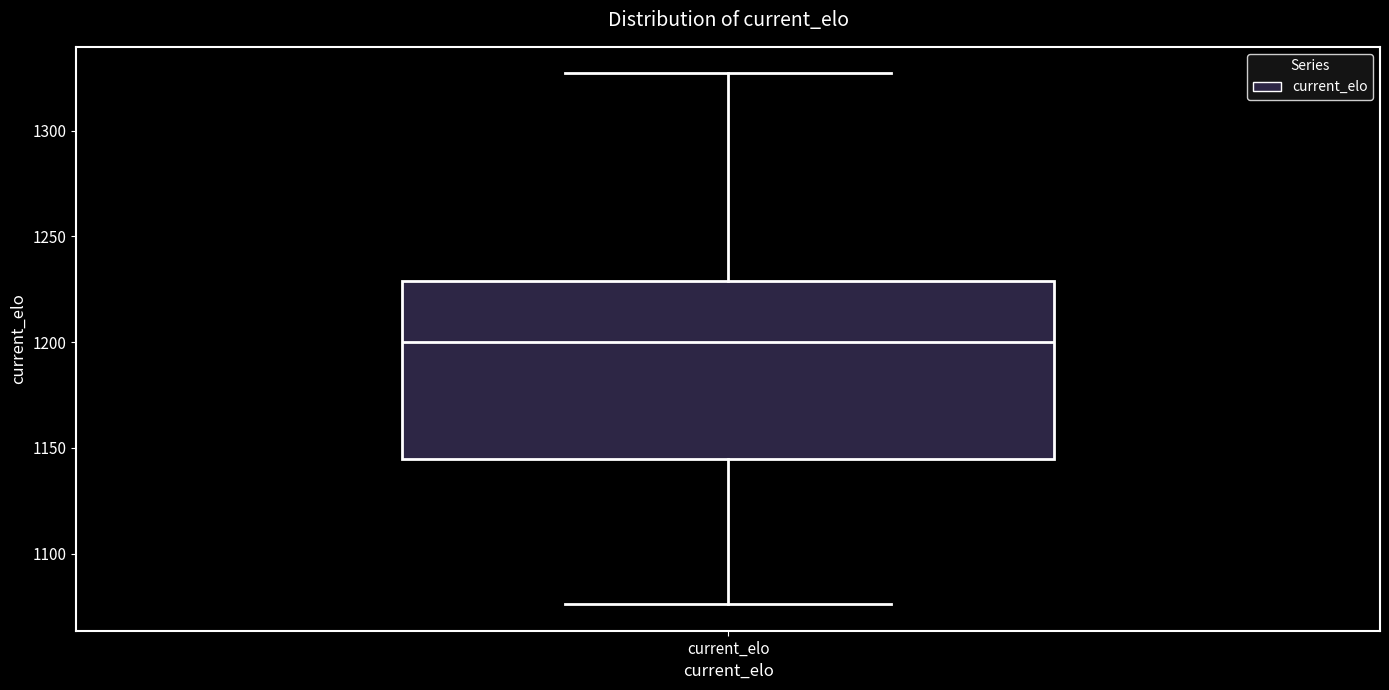

Read this box plot against the y-axis: the position of the median line, the range covered by the box, and the ends of both whiskers. The values are not printed on the chart, so give them approximately, as read against the axis.

median 1200, box 1145 to 1230, whiskers 1075 to 1325